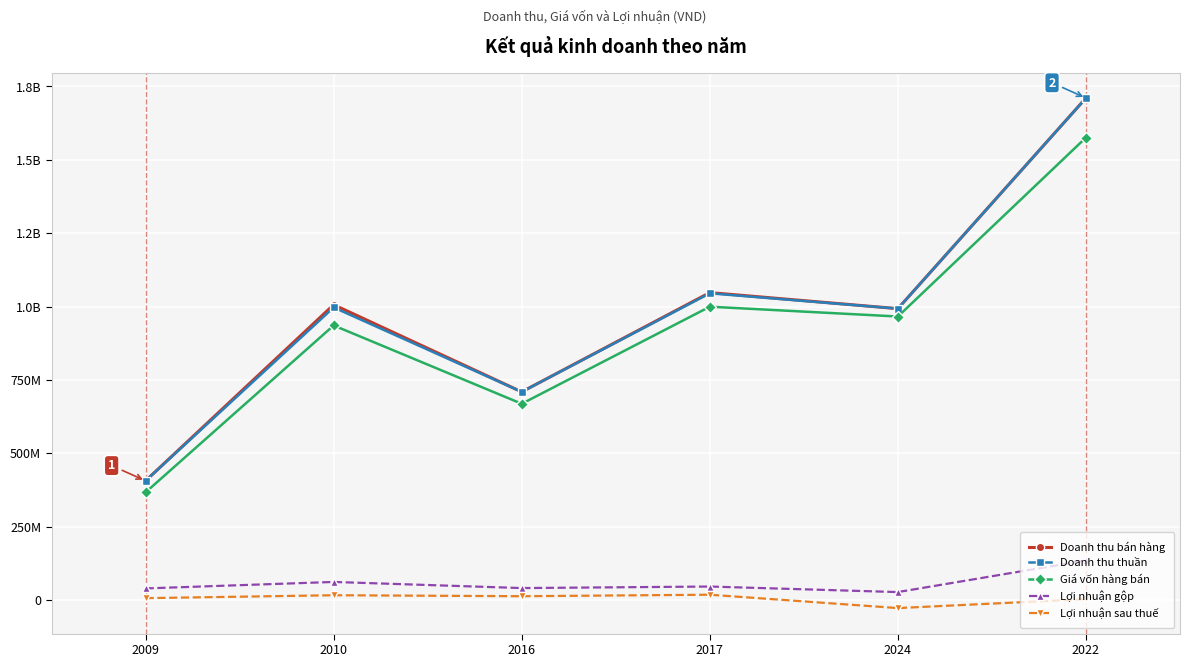

What is the label of the 3rd point from the left?

2016